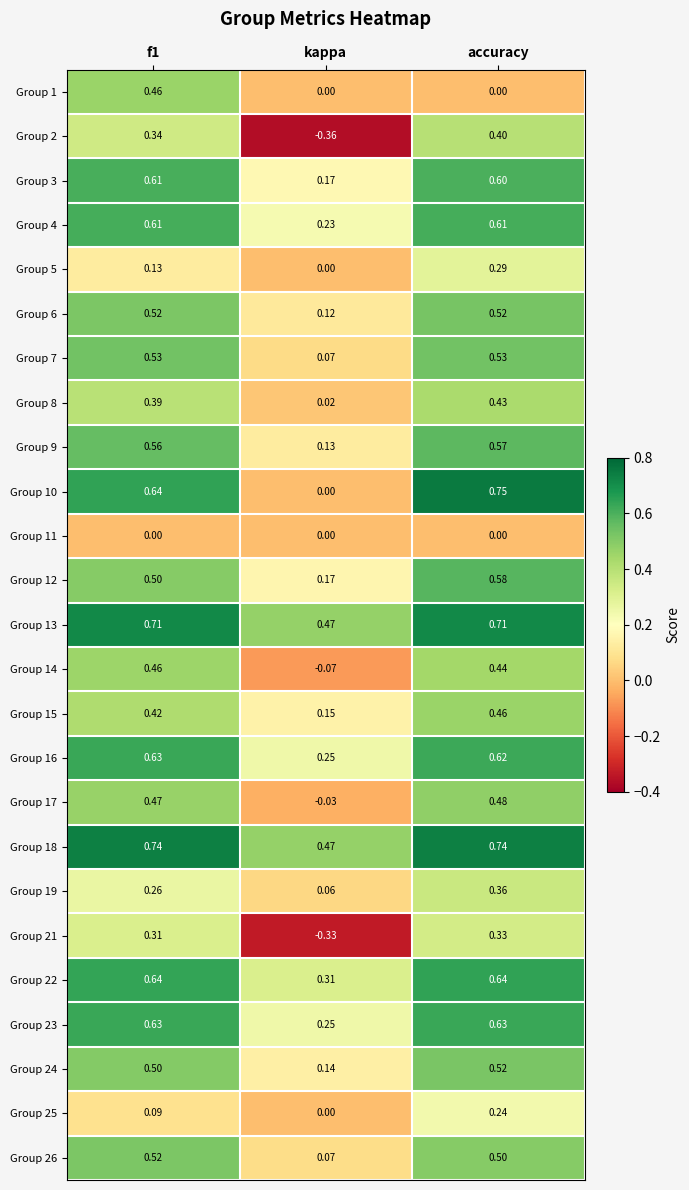

Is the value of Group 11 at accuracy greater than the value of Group 22 at kappa?

No